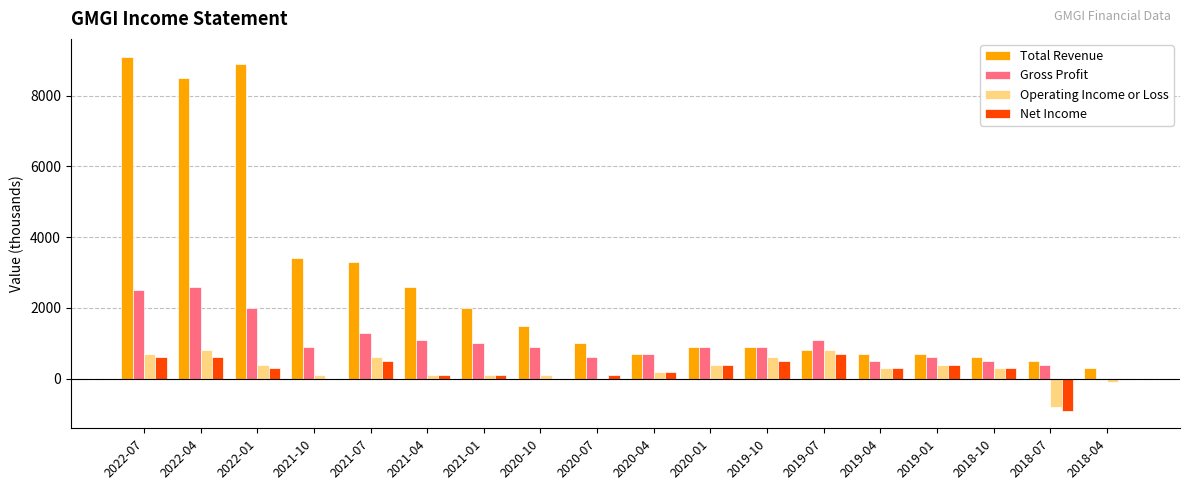

Which series has the largest total across all categories?

Total Revenue